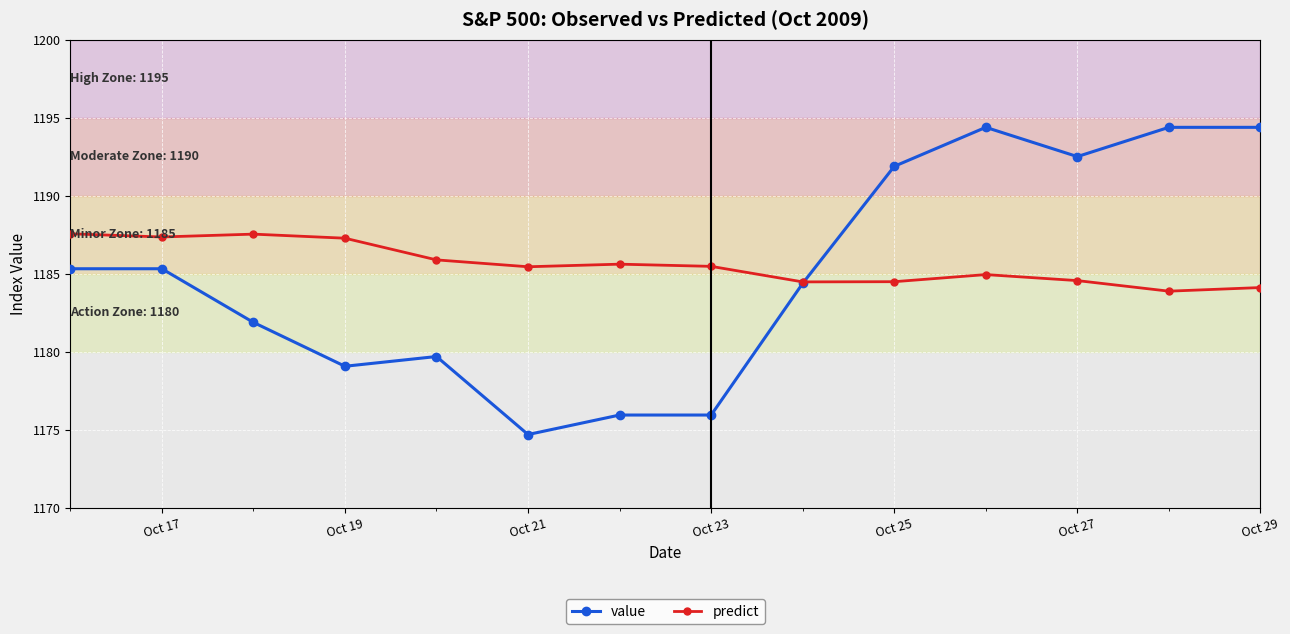

How many data points in value are above 1185?

7